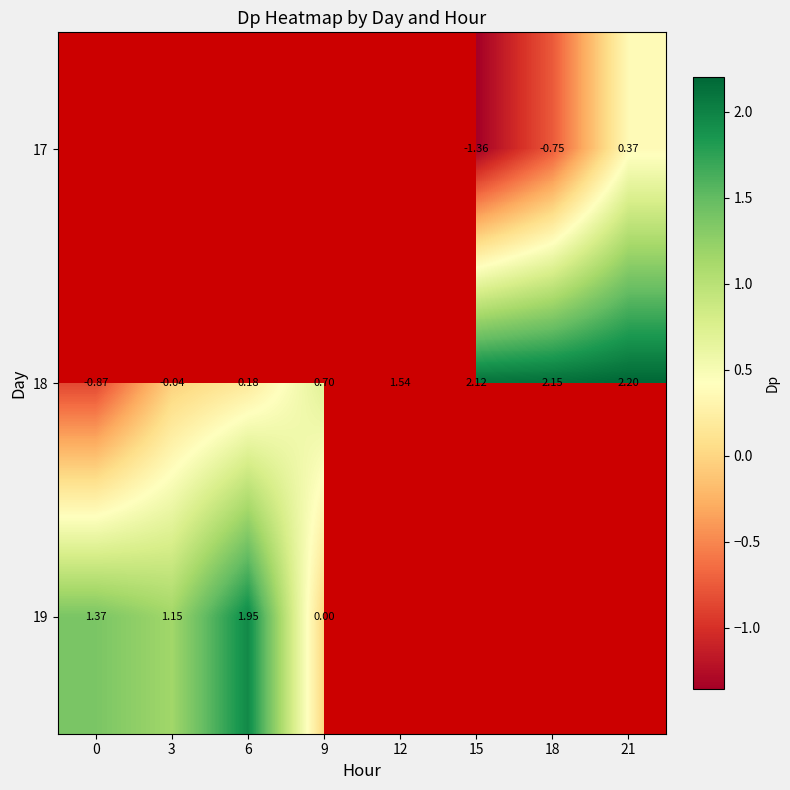

Is the value of 19 at 0 greater than the value of 18 at 9?

Yes